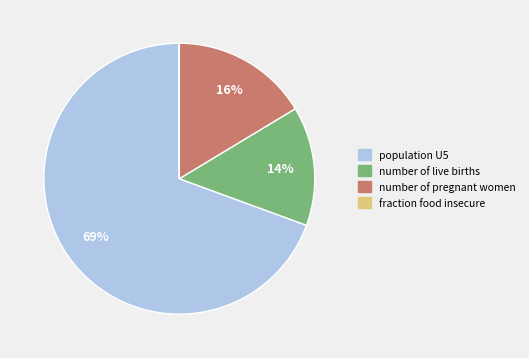

To the nearest percent, what is the average slice percentage?

25%